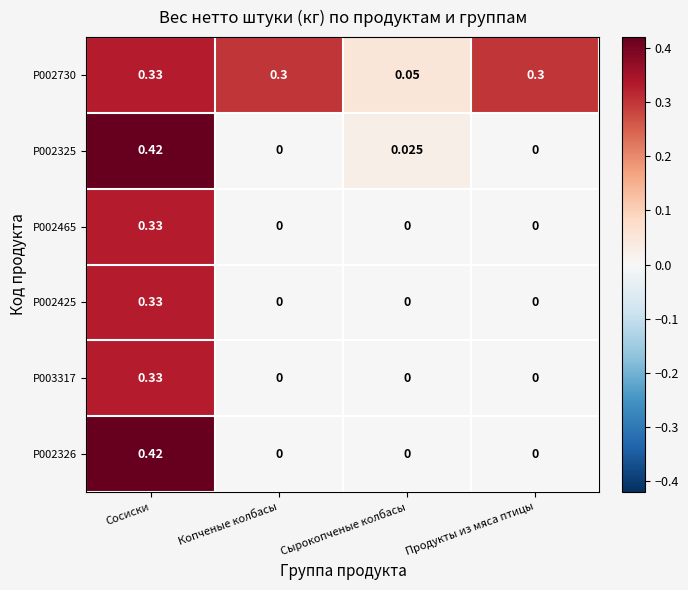

At which category does the chart reach its peak across all series?

Сосиски